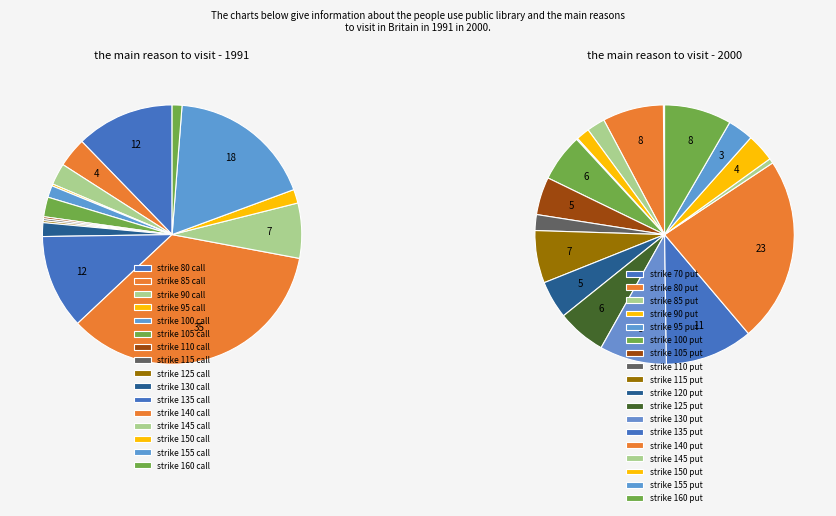

Is it true that 130 is 14% of the pie?

False